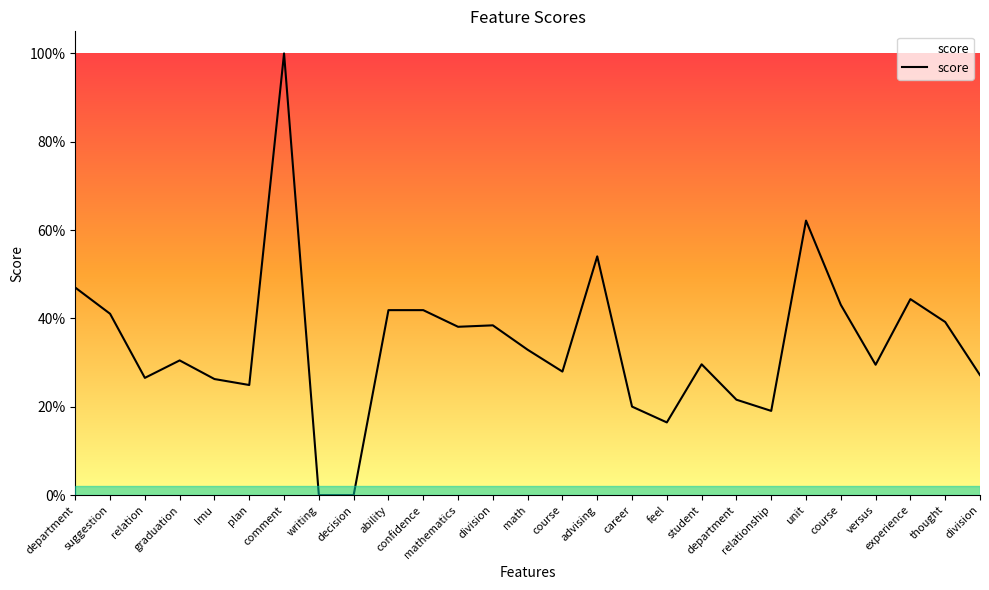

Read the value at math.

0.3